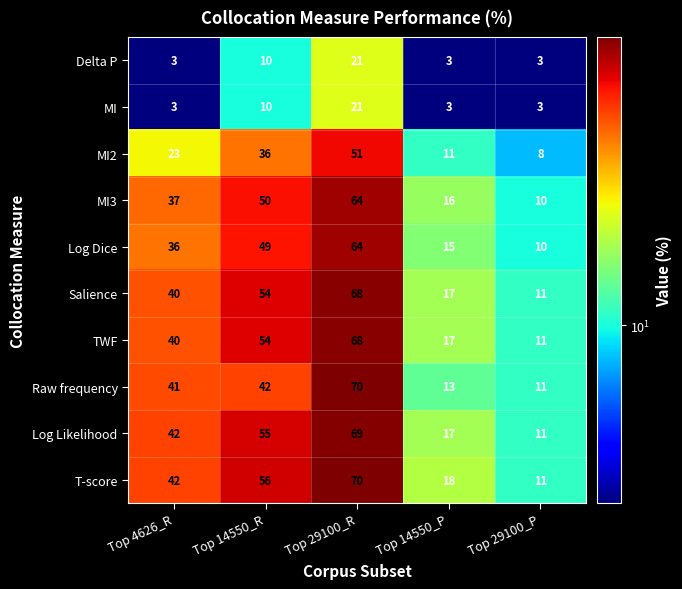

What is the difference between the maximum and minimum values in the MI series?

18